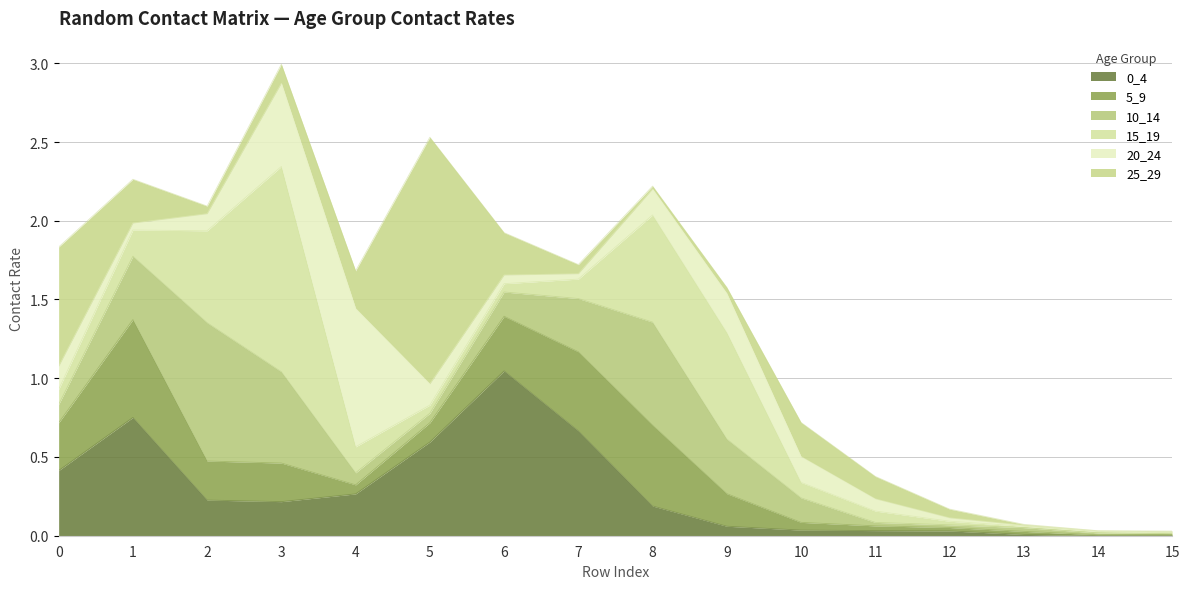

Does the chart have visible grid lines?

Yes